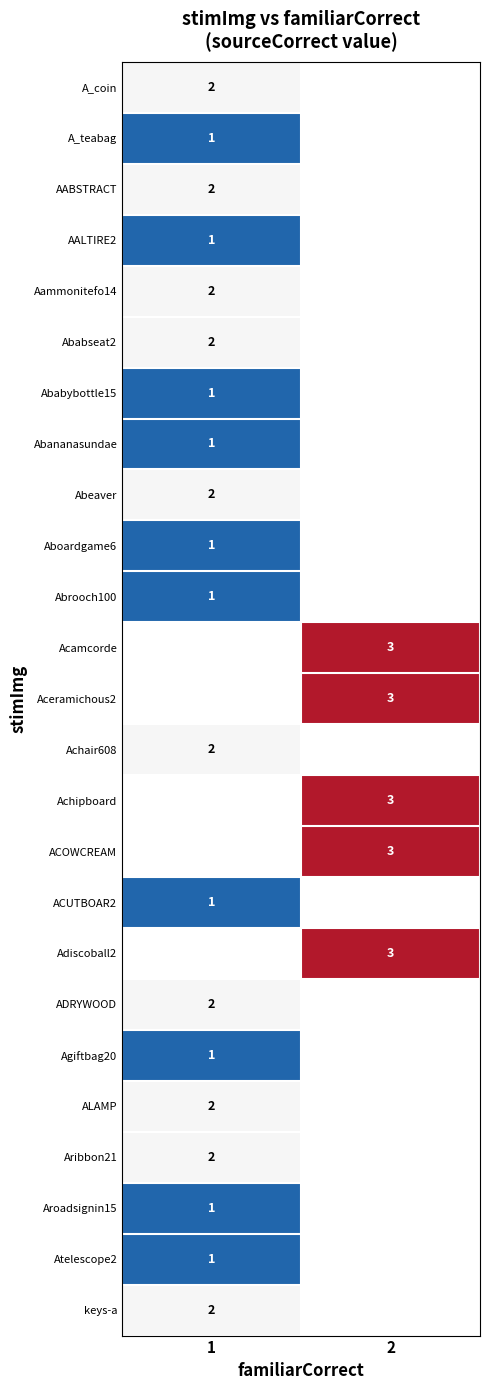

Between 1 and 2, which is larger?

2